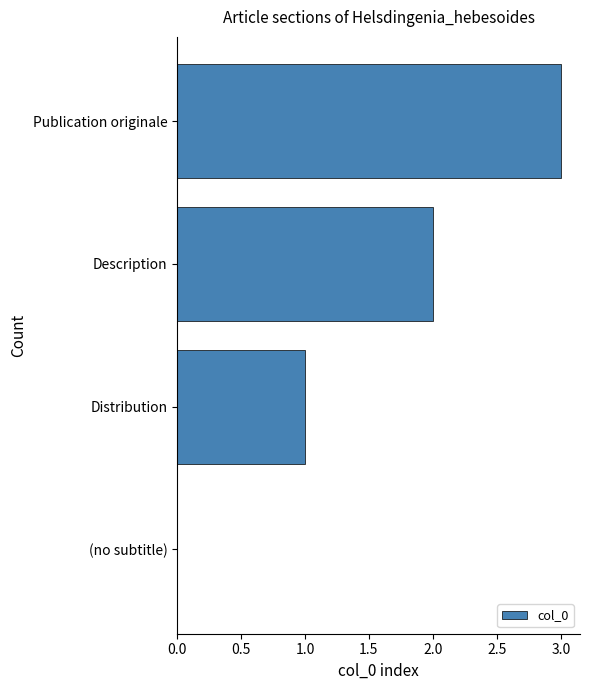

What is the ratio of the value at Publication originale to the value at Distribution?

3.0